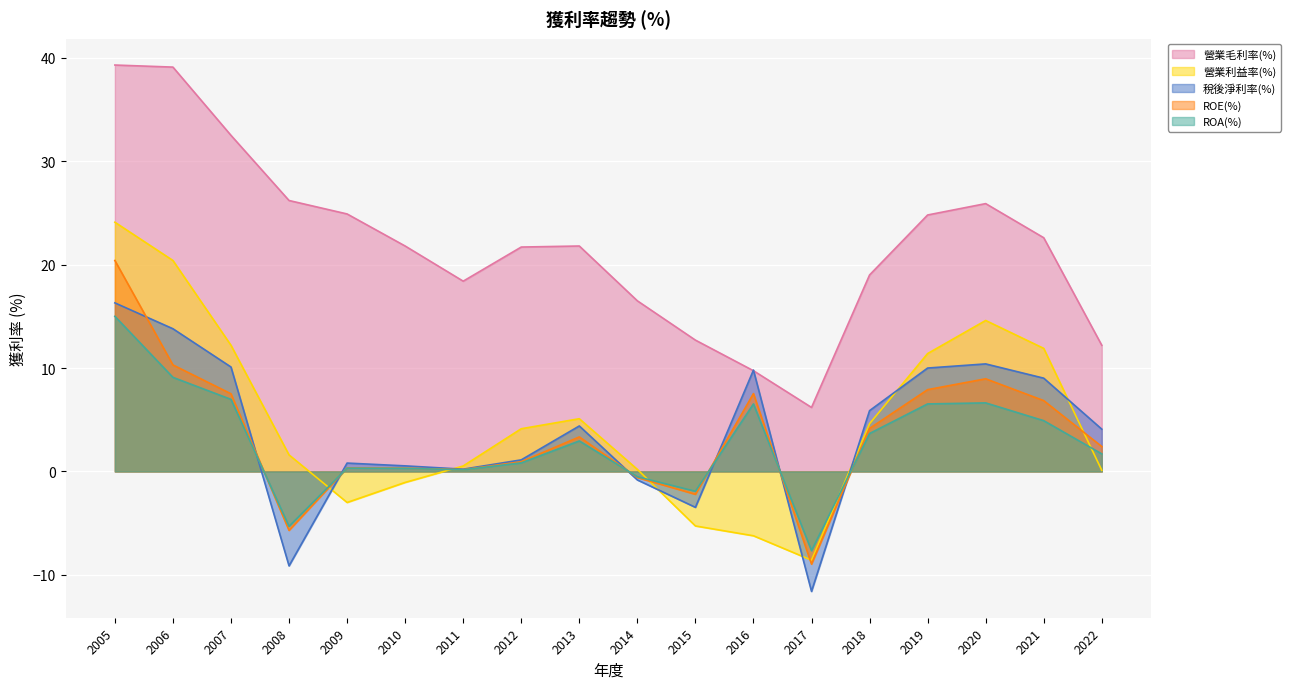

What is the lowest value of the 營業毛利率(%) series?

6.2